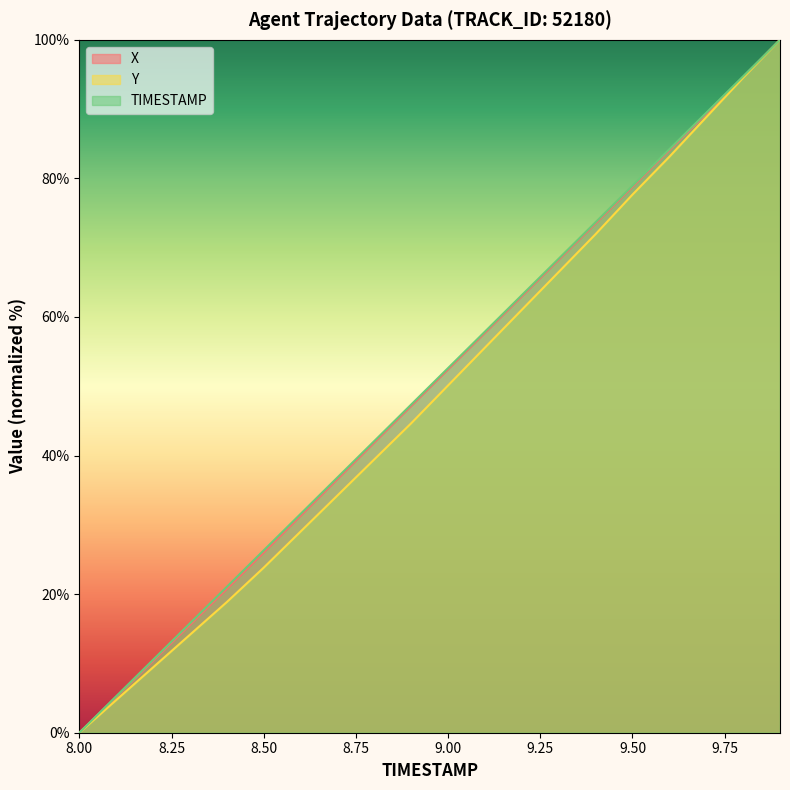

At which label is Y closest to 50?

9.00